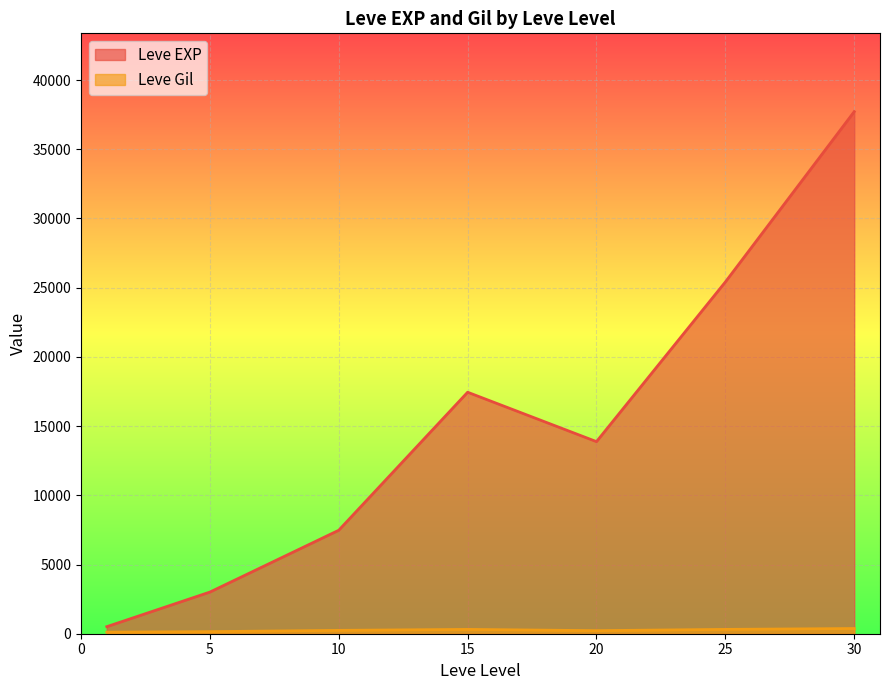

Between 15 and 20, which series saw the biggest shift?

Leve EXP